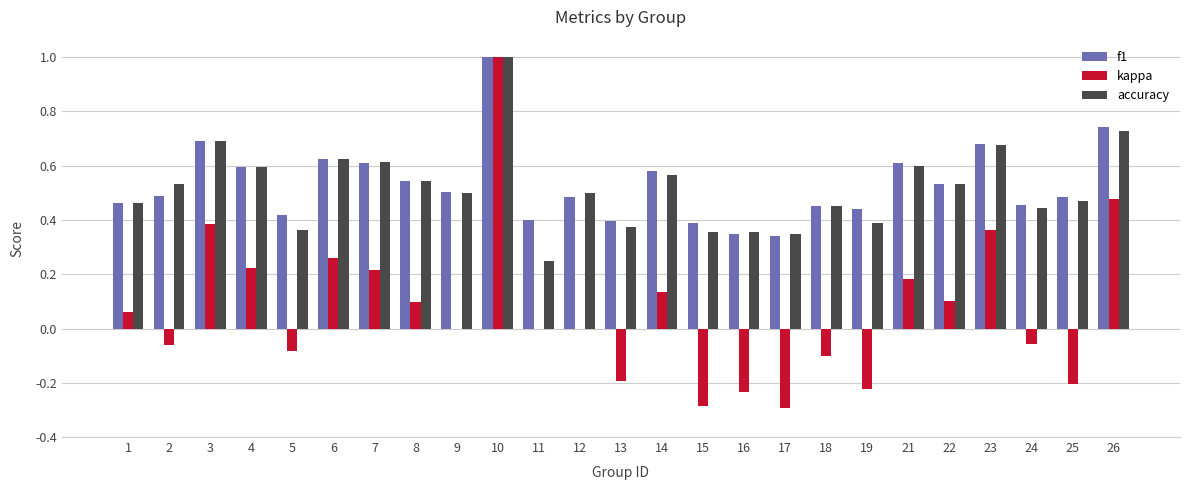

Is it true that f1 equals 0.2 at 17?

False